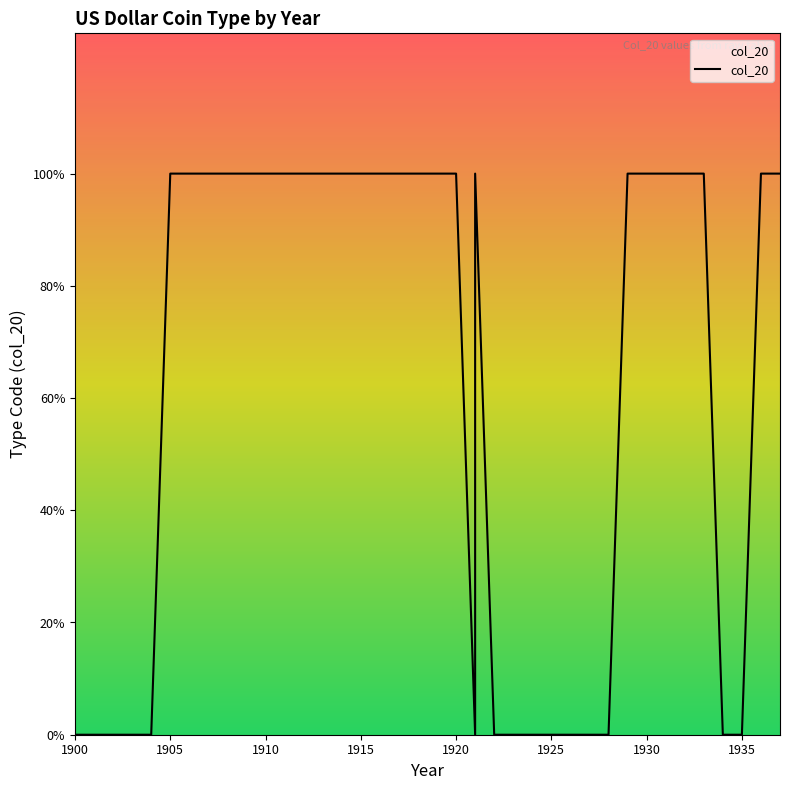

What is the greatest value displayed?

2